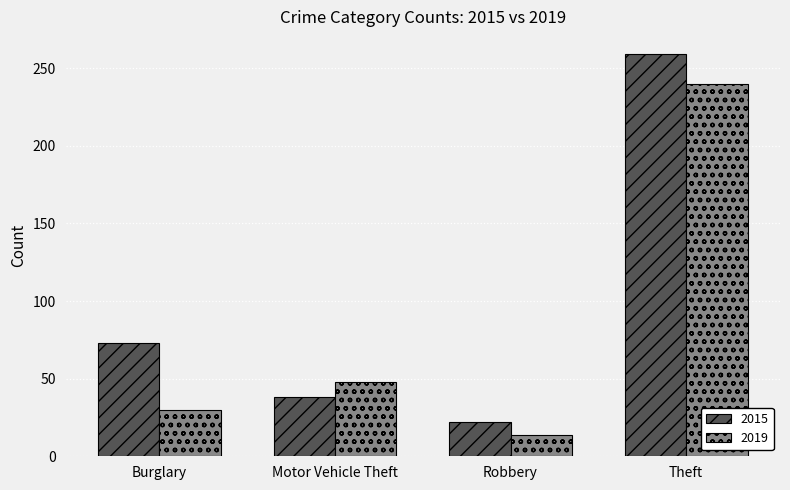

Between Motor Vehicle Theft and Theft, which series saw the biggest shift?

2015